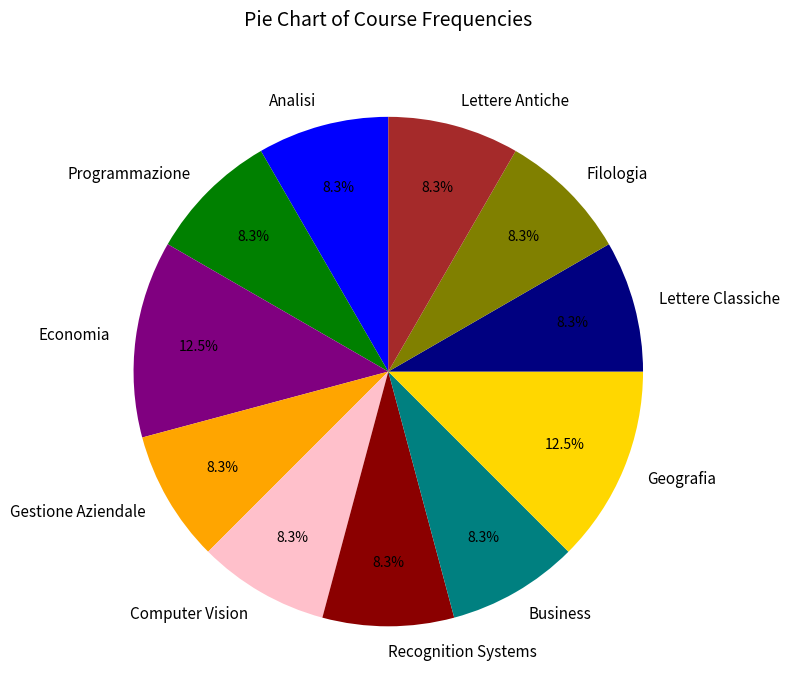

What portion of the pie excludes Economia?

87.5%